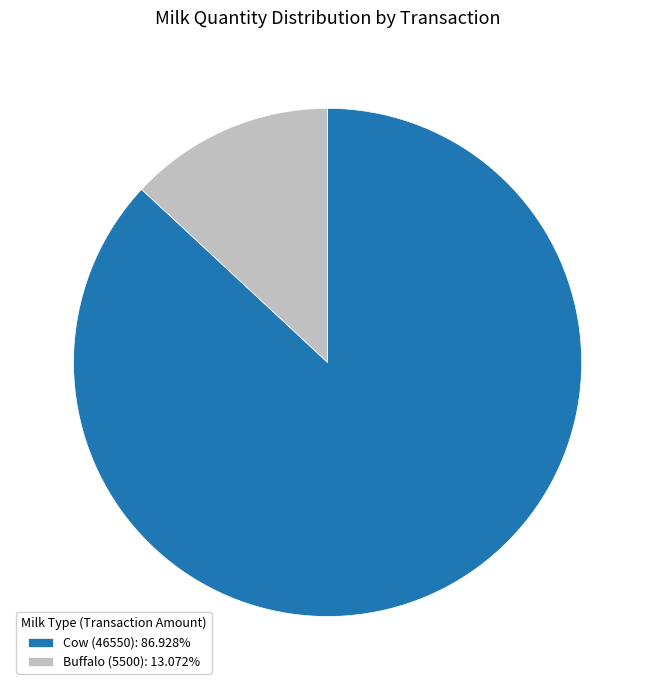

Is there any slice that represents more than half of the pie?

Yes